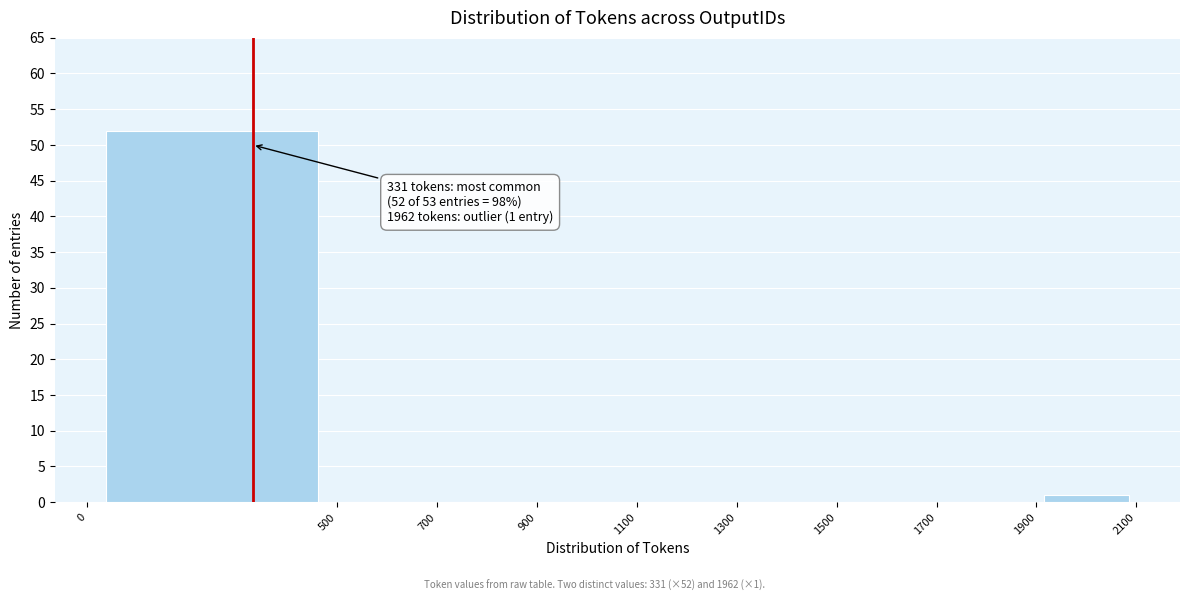

Which range on the x-axis has the tallest bar?

0 to 500